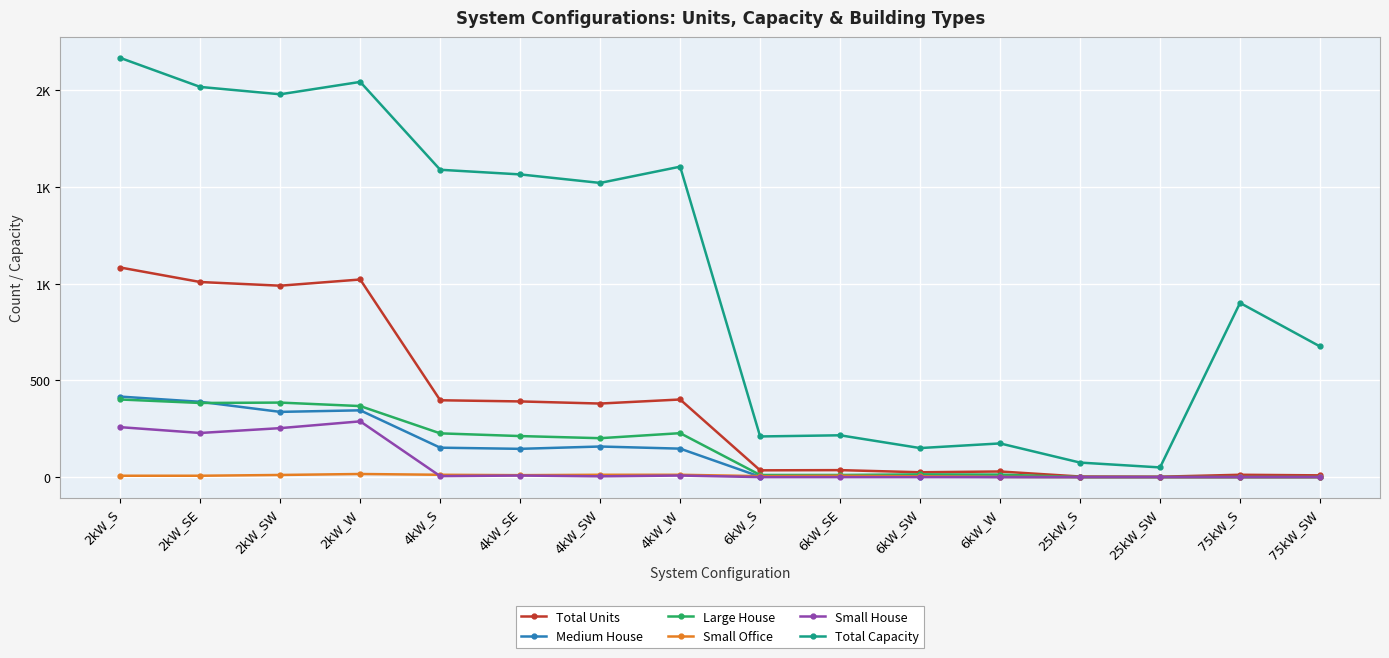

What is the difference between the second highest and minimum values in the Medium House series?

389